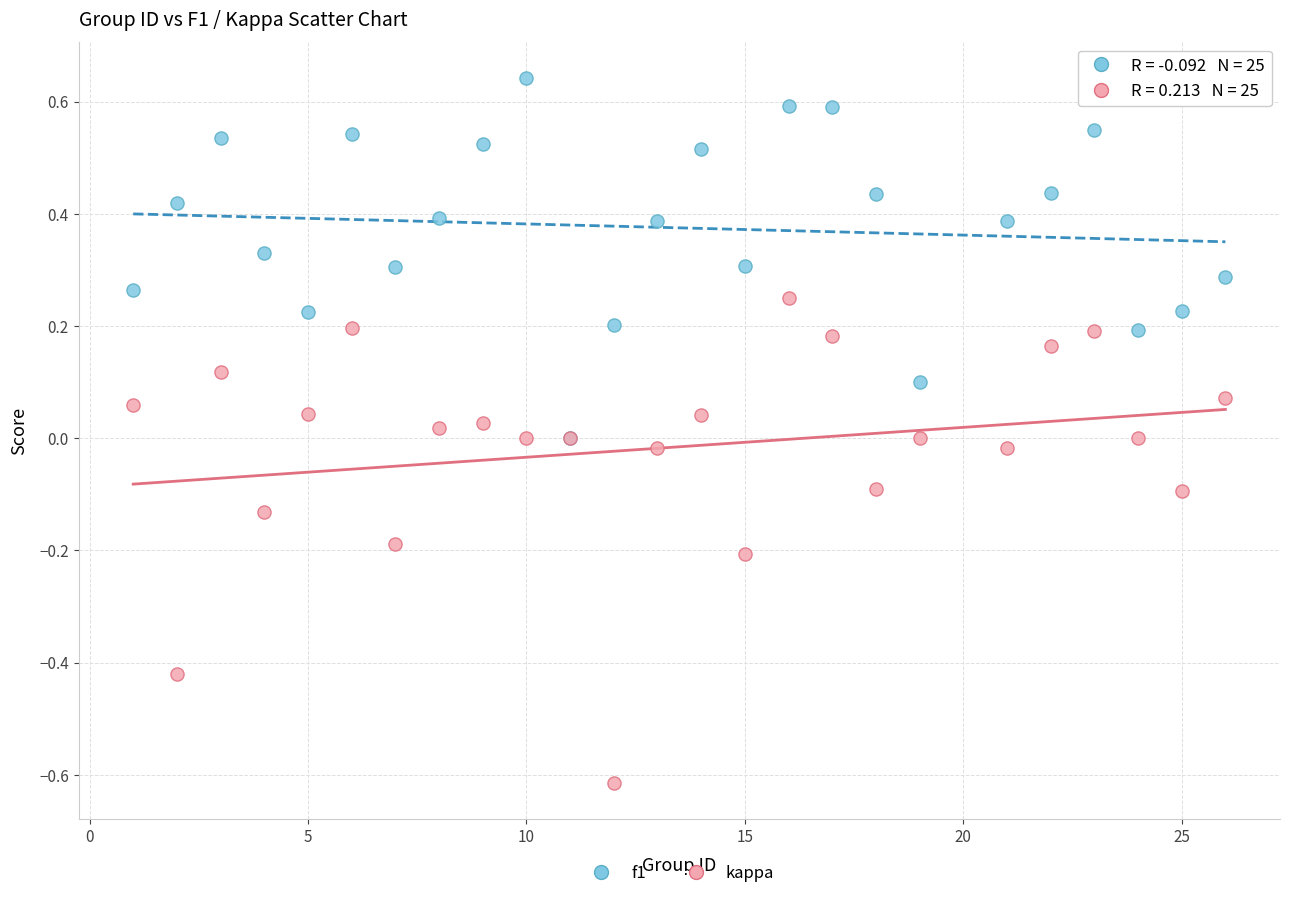

Which series contains the lowest Y value?

kappa